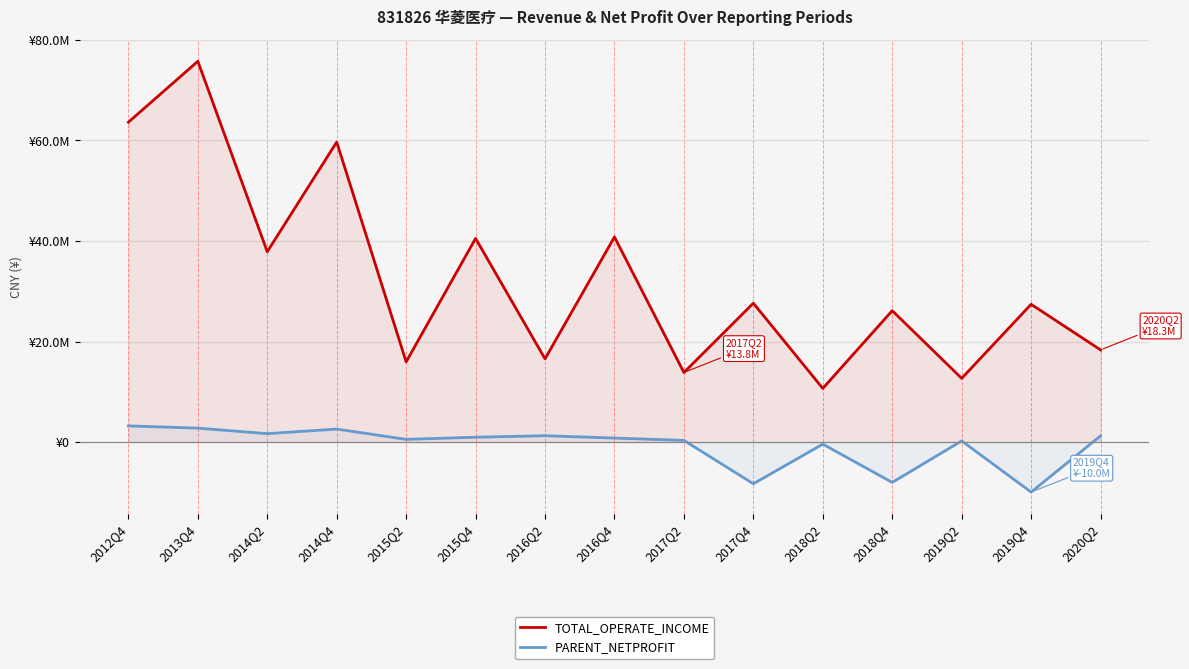

What position from the right is 2012Q4?

15